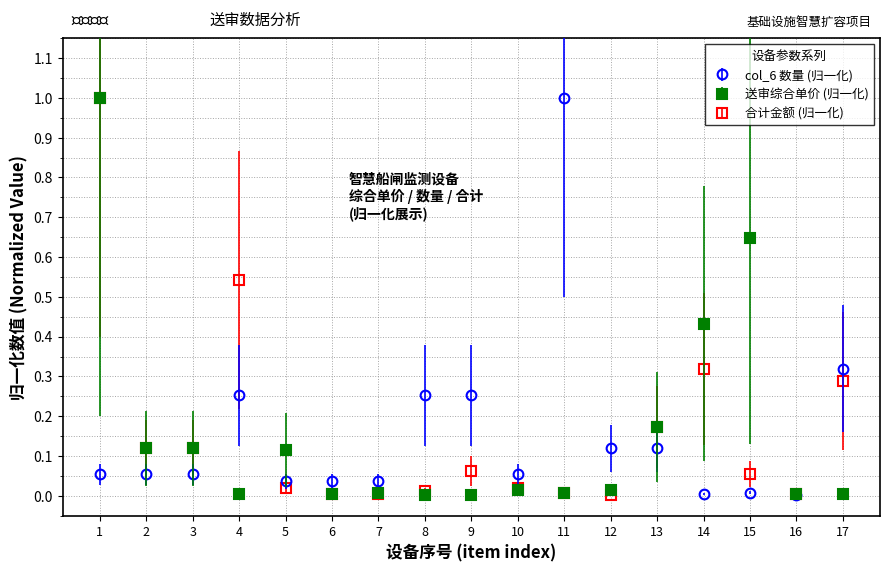

Is the value of 合计金额 (归一化) at 2 greater than the value of 送审综合单价 (归一化) at 6?

Yes